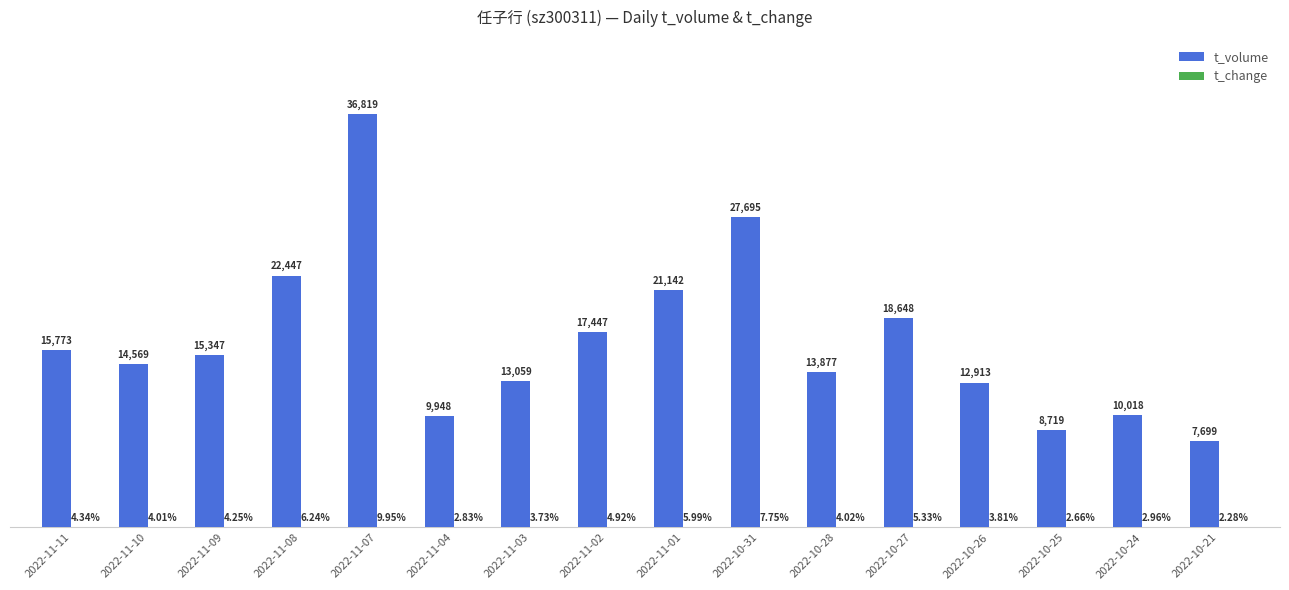

Between 2022-11-11 and 2022-10-28, which series saw the biggest shift?

t_volume